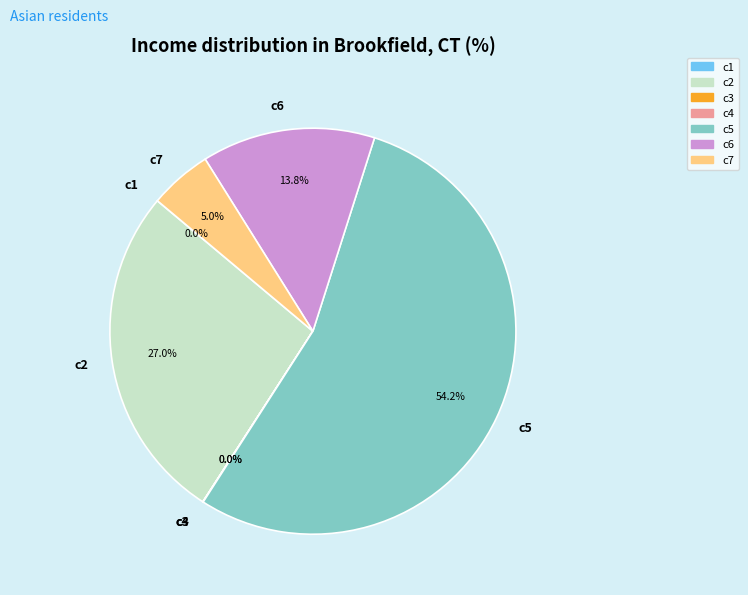

To the nearest percent, what portion does c5 represent?

54%